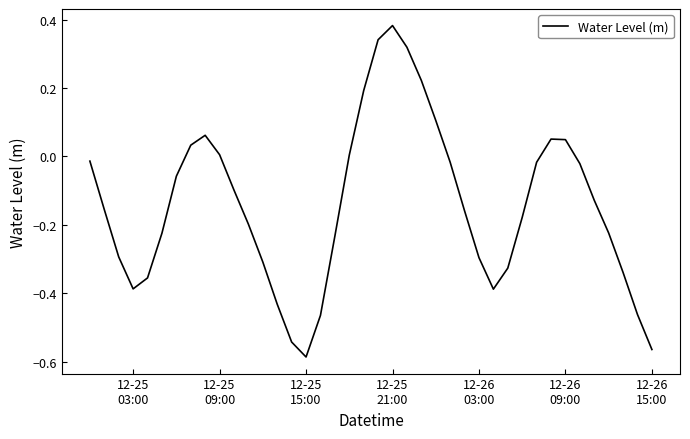

What is the difference between the maximum and minimum values?

1.0